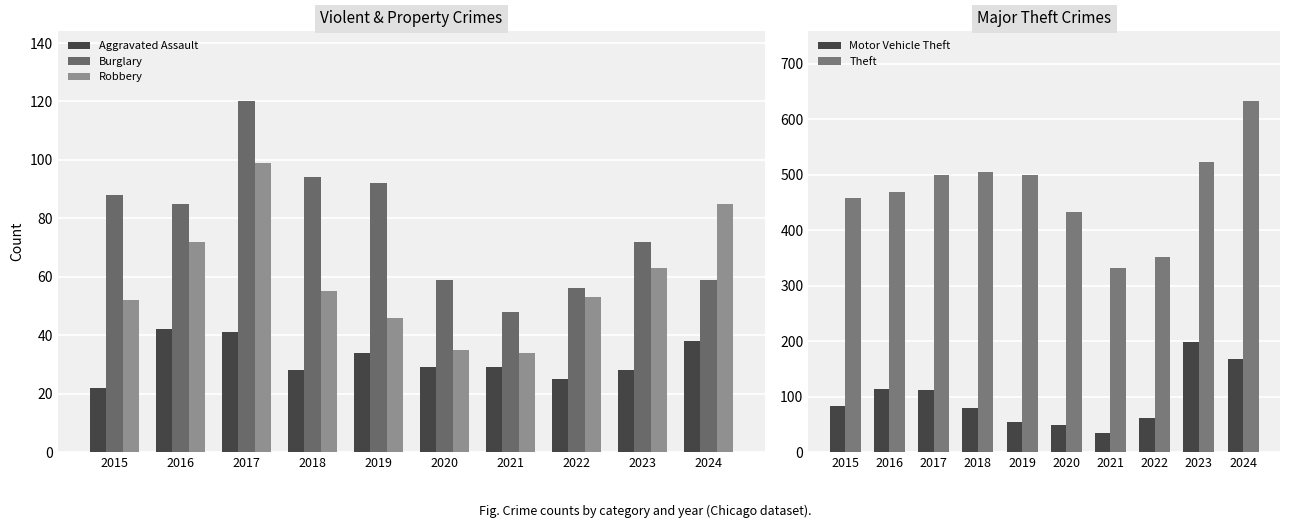

Reading left to right, what are all the values shown in this chart?

Aggravated Assault: 22	42	41	28	34	29	29	25	28	38
Burglary: 88	85	120	94	92	59	48	56	72	59
Robbery: 52	72	99	55	46	35	34	53	63	85
Motor Vehicle Theft: 84	114	112	79	55	49	35	62	199	167
Theft: 458	468	500	504	499	433	332	352	523	632